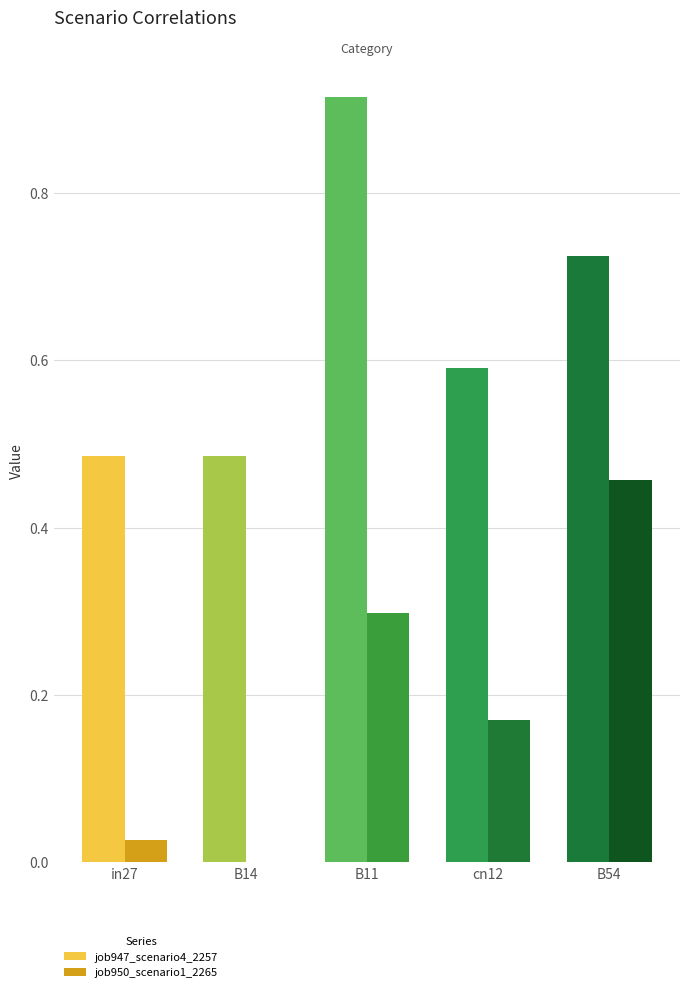

Which category has the lowest value across all series?

B14